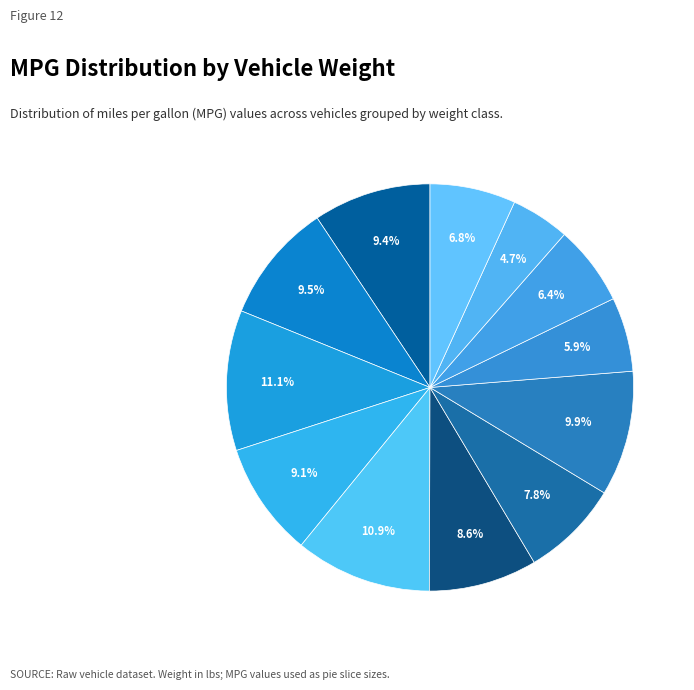

Count the number of slices in the pie.

12